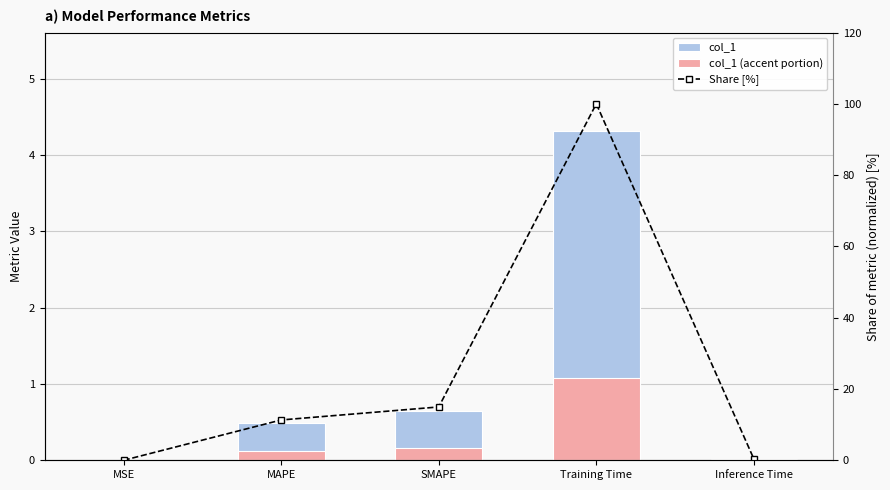

At how many categories does at least one series exceed 50?

1